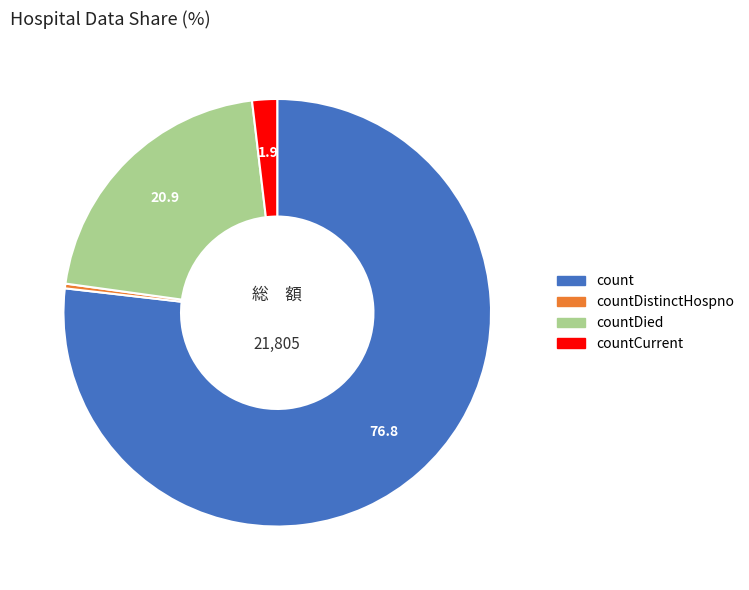

Is there any slice that represents more than half of the pie?

Yes